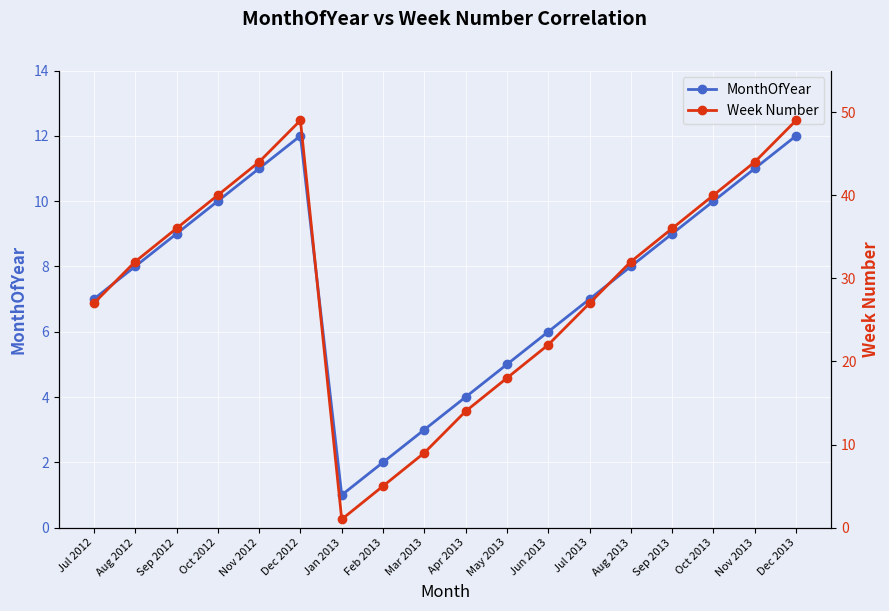

True or false: Week Number and MonthOfYear intersect in this chart.

False